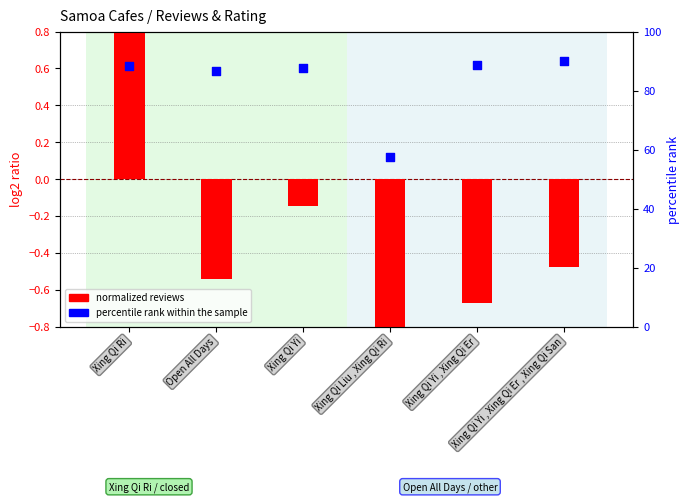

Is the value of normalized reviews at Xing Qi Yi , Xing Qi Er , Xing Qi San greater than the value of percentile rank within the sample at Xing Qi Liu , Xing Qi Ri?

No